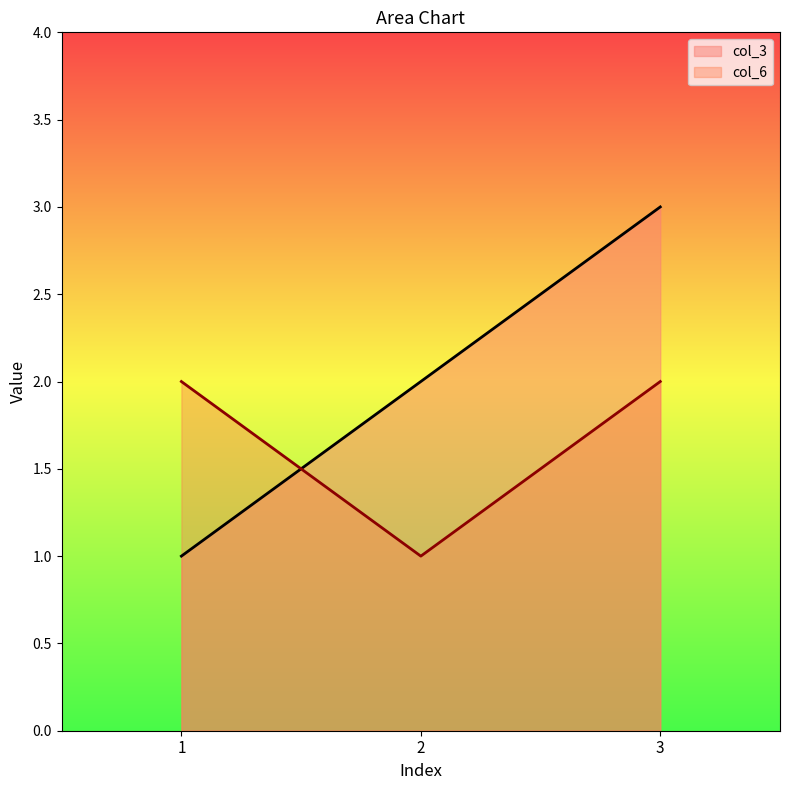

What is the minimum value shown in the chart?

1